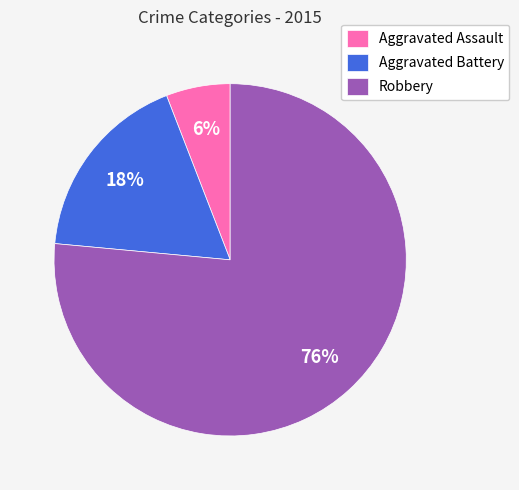

To the nearest percent, what is the combined percentage of Aggravated Battery and Robbery?

94%